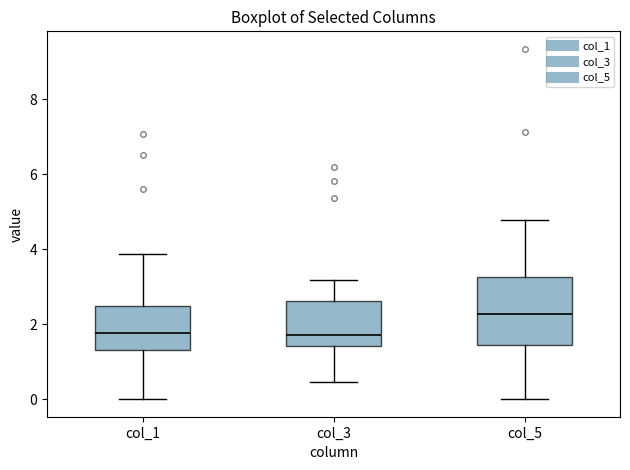

Which box is the tallest, from its lower edge to its upper edge?

col_5